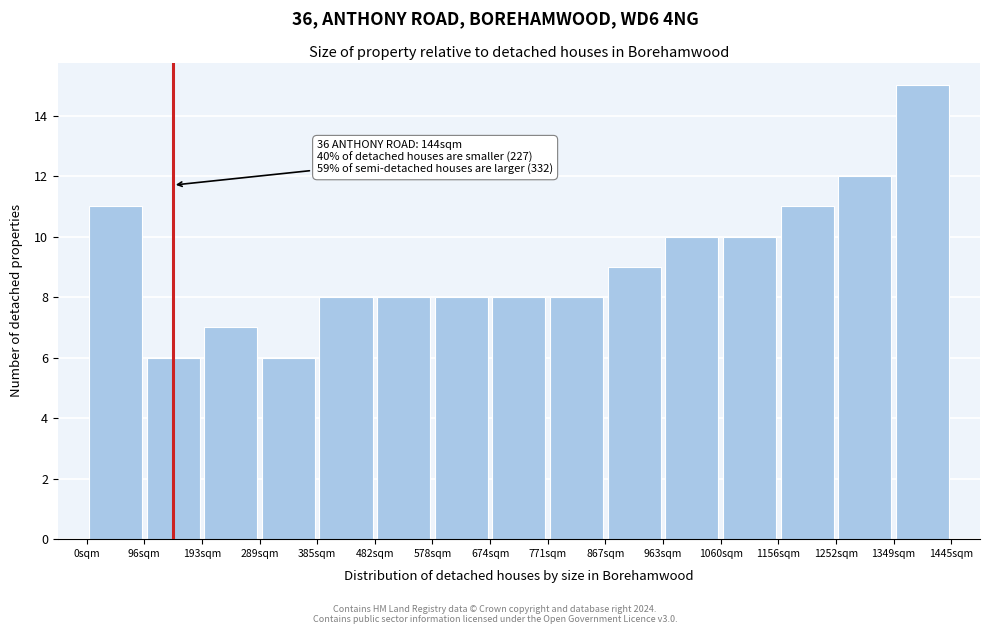

Over which range of the x-axis is the bar tallest?

1350 to 1450